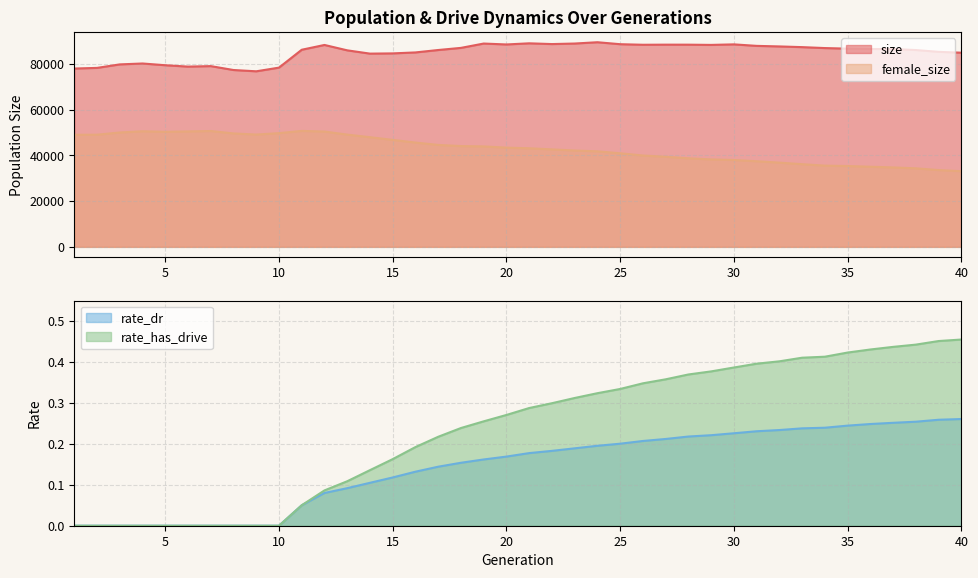

True or false: rate_has_drive and rate_dr cross at least once.

False